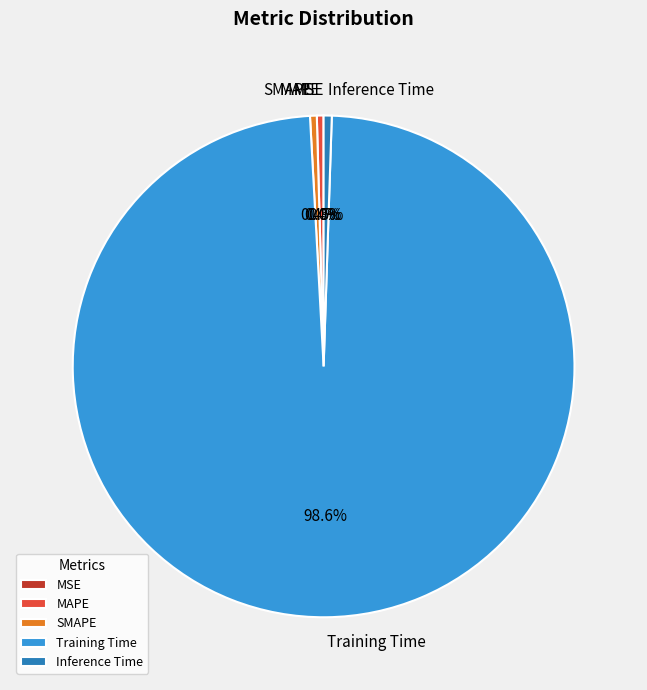

What portion of the pie excludes SMAPE?

99.6%